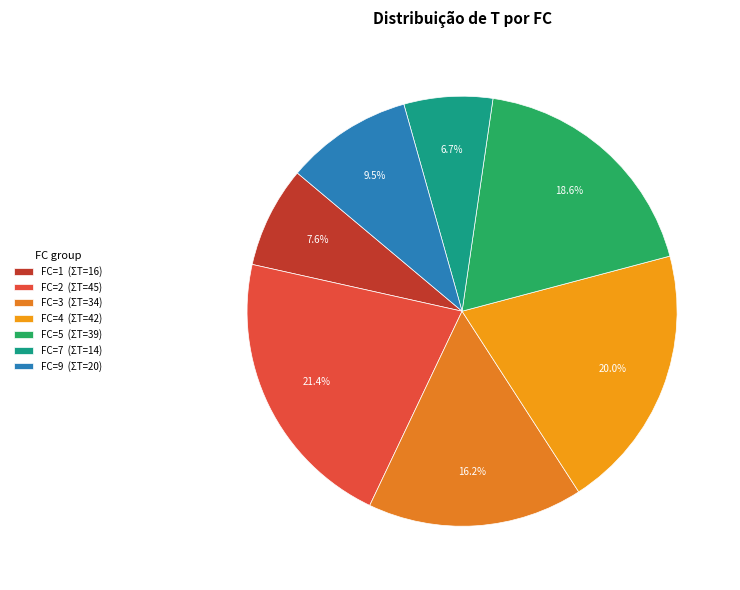

How many segments does this pie chart have?

7